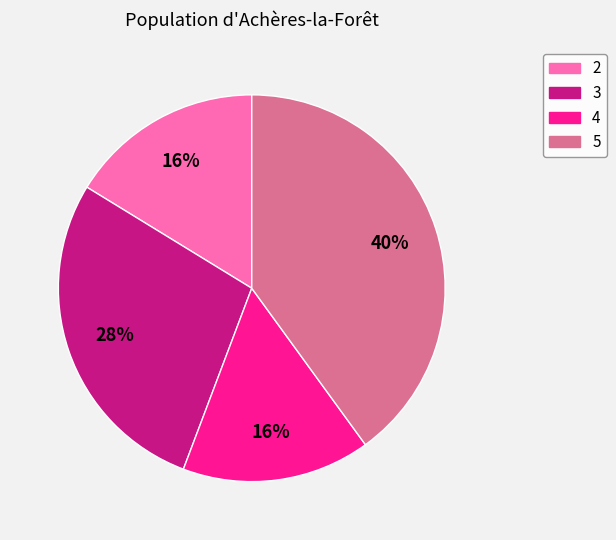

How many segments does this pie chart have?

4